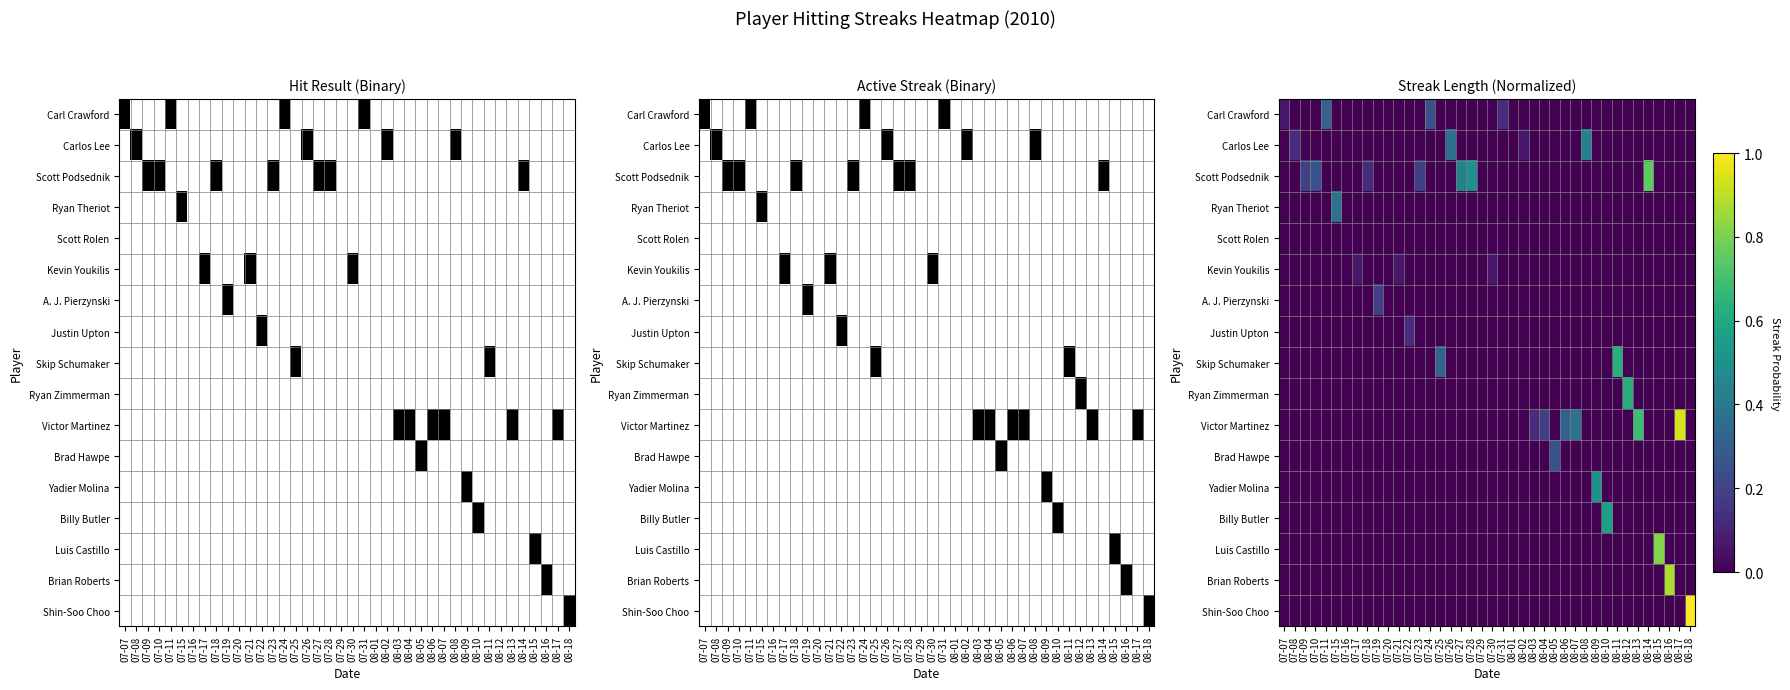

What is the difference between the highest and lowest values at 08-12?

0.6